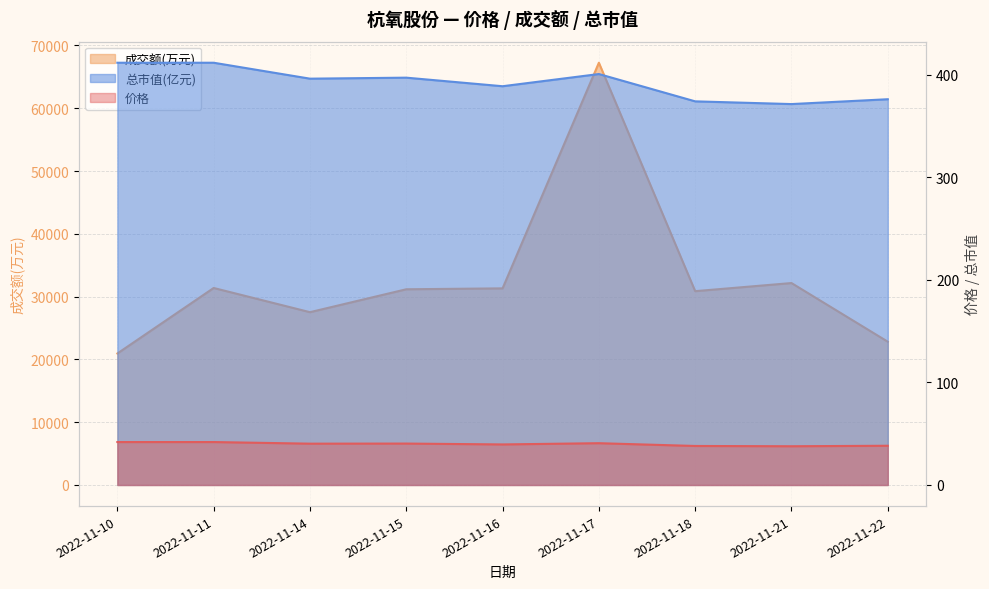

At which category is the sum across all series the highest?

2022-11-17